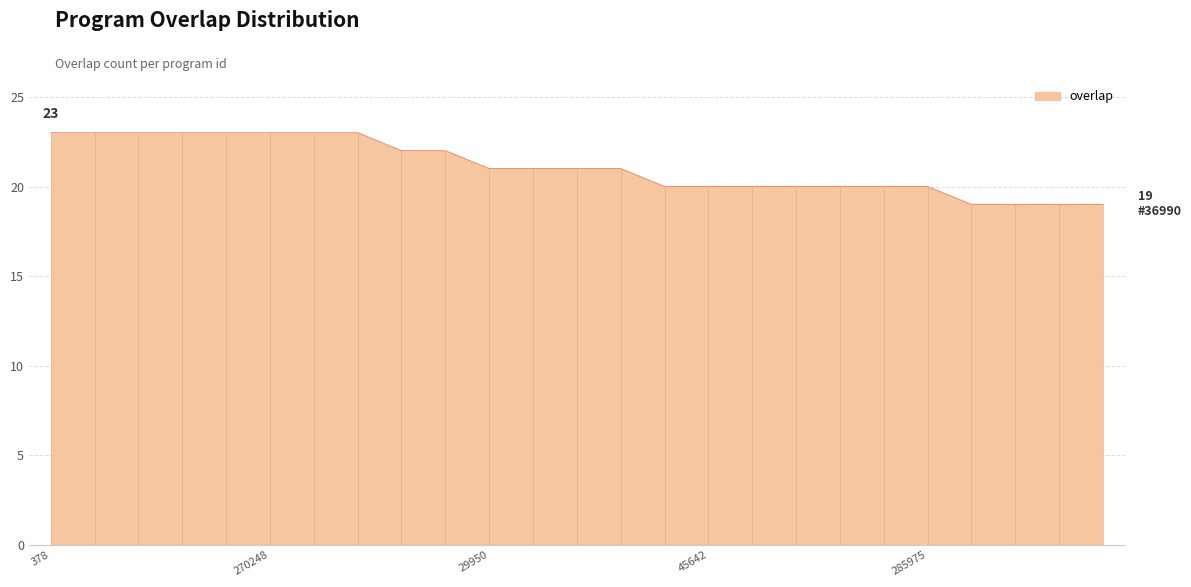

Between 181932 and 45642, which is larger?

181932